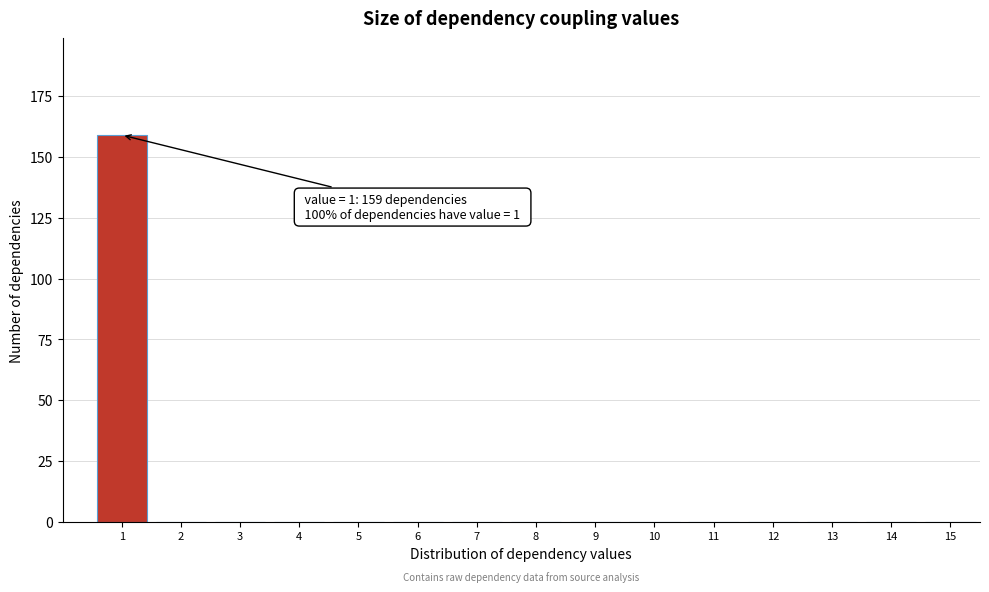

Reading left to right, list all the values displayed in this chart.

1=159	2=0	3=0	4=0	5=0	6=0	7=0	8=0	9=0	10=0	11=0	12=0	13=0	14=0	15=0